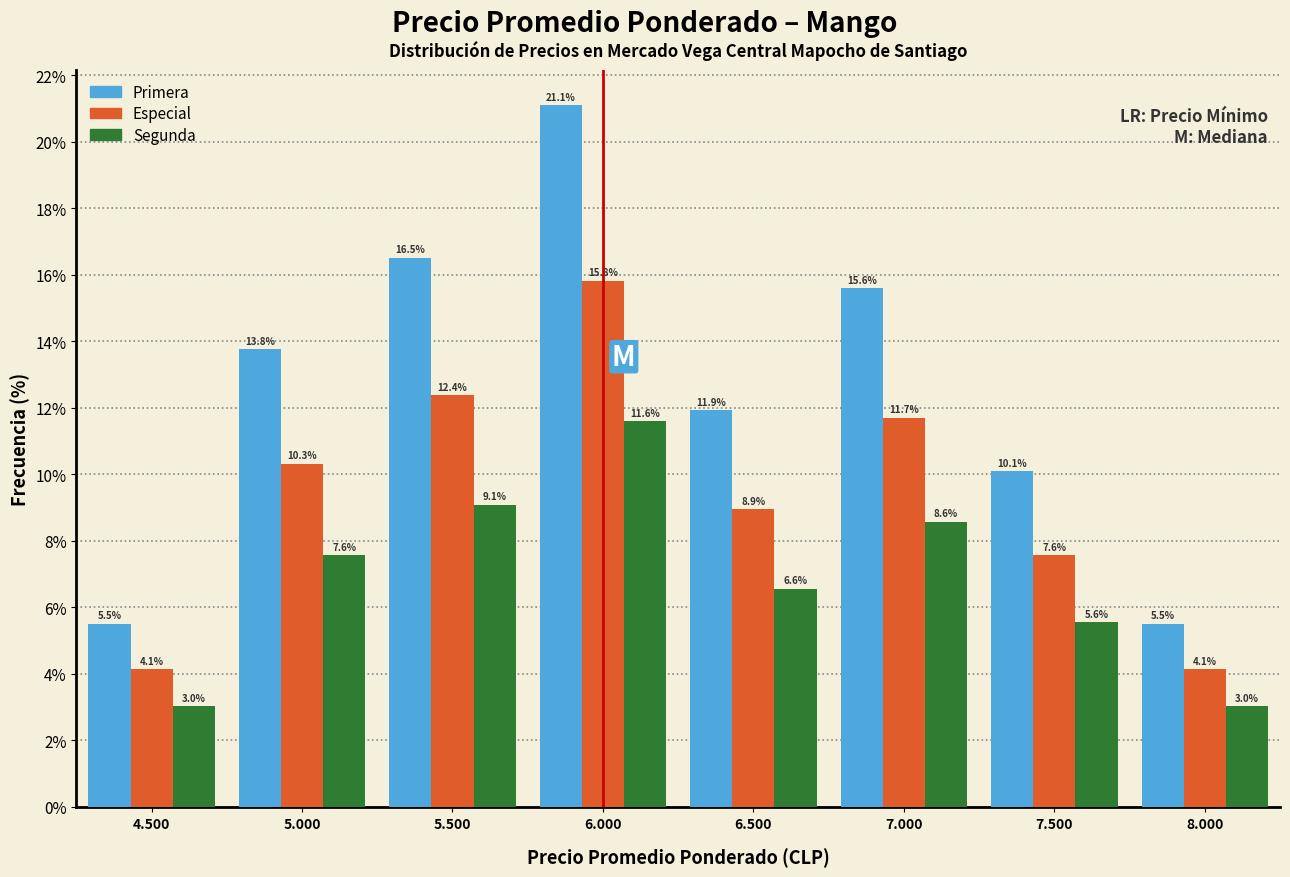

Reading left to right, what are all the values shown in this chart?

Primera: 5.5	13.8	16.5	21.1	11.9	15.6	10.1	5.5
Especial: 4.1	10.3	12.4	15.8	8.9	11.7	7.6	4.1
Segunda: 3.0	7.6	9.1	11.6	6.6	8.6	5.6	3.0